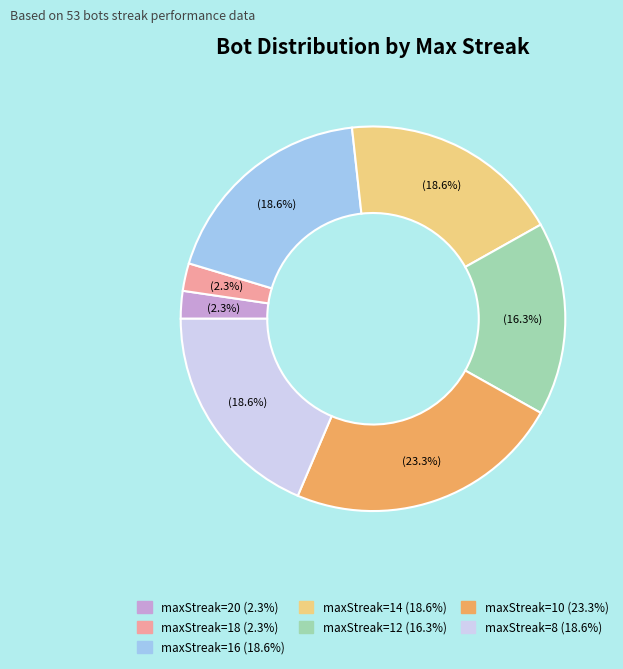

Is there any slice that represents more than half of the pie?

No